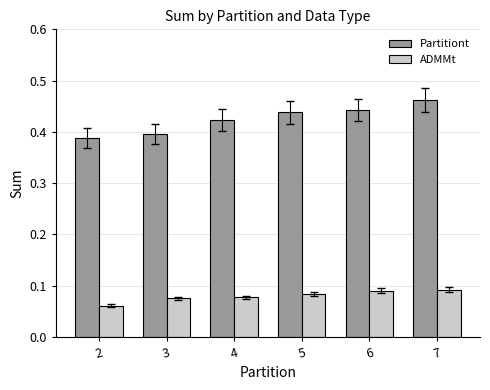

Does the chart contain stacked bars?

No